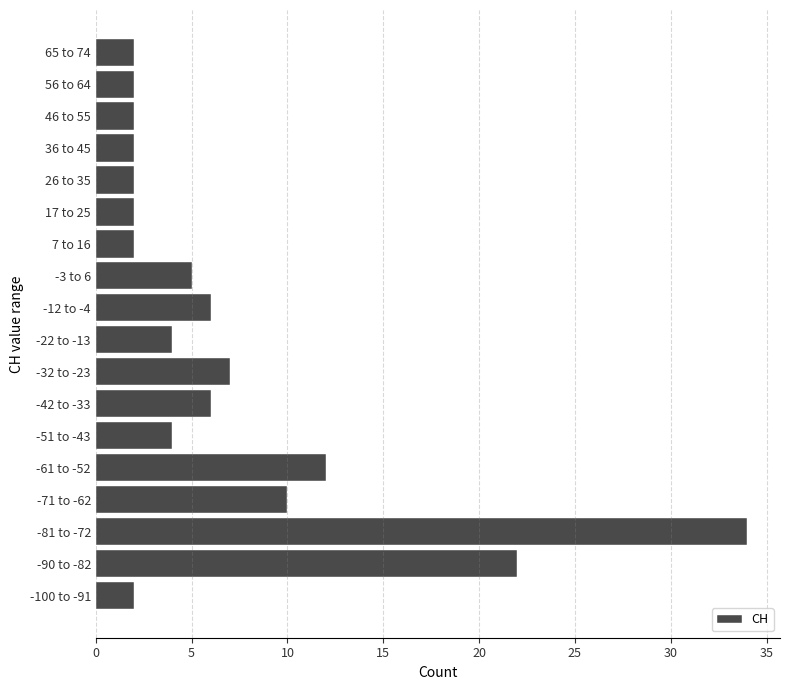

Reading bottom to top, transcribe all the data shown in this chart.

2	22	34	10	12	4	6	7	4	6	5	2	2	2	2	2	2	2